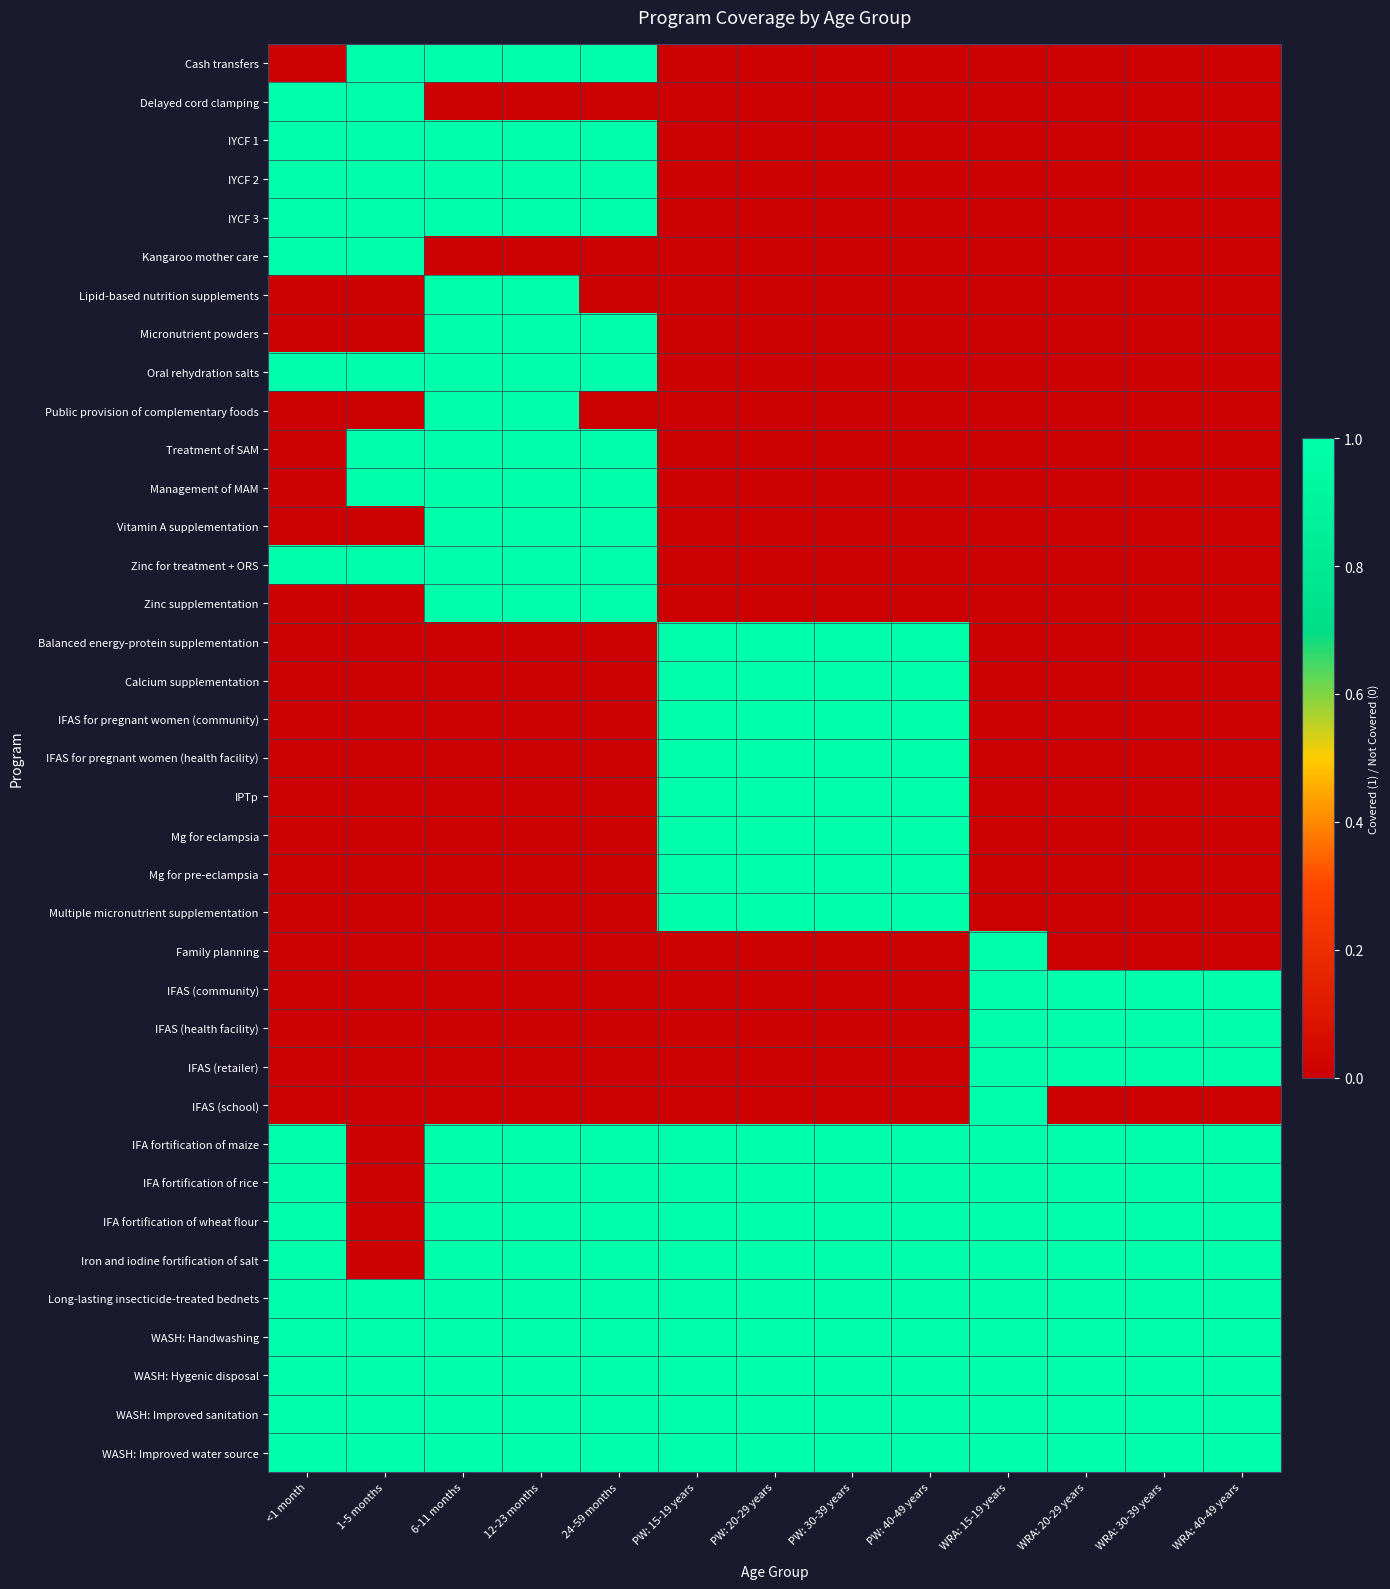

Reading left to right, list all the values displayed in this chart.

Cash transfers: <1 month=0	1-5 months=1	6-11 months=1	12-23 months=1	24-59 months=1	PW: 15-19 years=0	PW: 20-29 years=0	PW: 30-39 years=0	PW: 40-49 years=0	WRA: 15-19 years=0	WRA: 20-29 years=0	WRA: 30-39 years=0	WRA: 40-49 years=0
Delayed cord clamping: <1 month=1	1-5 months=1	6-11 months=0	12-23 months=0	24-59 months=0	PW: 15-19 years=0	PW: 20-29 years=0	PW: 30-39 years=0	PW: 40-49 years=0	WRA: 15-19 years=0	WRA: 20-29 years=0	WRA: 30-39 years=0	WRA: 40-49 years=0
IYCF 1: <1 month=1	1-5 months=1	6-11 months=1	12-23 months=1	24-59 months=1	PW: 15-19 years=0	PW: 20-29 years=0	PW: 30-39 years=0	PW: 40-49 years=0	WRA: 15-19 years=0	WRA: 20-29 years=0	WRA: 30-39 years=0	WRA: 40-49 years=0
IYCF 2: <1 month=1	1-5 months=1	6-11 months=1	12-23 months=1	24-59 months=1	PW: 15-19 years=0	PW: 20-29 years=0	PW: 30-39 years=0	PW: 40-49 years=0	WRA: 15-19 years=0	WRA: 20-29 years=0	WRA: 30-39 years=0	WRA: 40-49 years=0
IYCF 3: <1 month=1	1-5 months=1	6-11 months=1	12-23 months=1	24-59 months=1	PW: 15-19 years=0	PW: 20-29 years=0	PW: 30-39 years=0	PW: 40-49 years=0	WRA: 15-19 years=0	WRA: 20-29 years=0	WRA: 30-39 years=0	WRA: 40-49 years=0
Kangaroo mother care: <1 month=1	1-5 months=1	6-11 months=0	12-23 months=0	24-59 months=0	PW: 15-19 years=0	PW: 20-29 years=0	PW: 30-39 years=0	PW: 40-49 years=0	WRA: 15-19 years=0	WRA: 20-29 years=0	WRA: 30-39 years=0	WRA: 40-49 years=0
Lipid-based nutrition supplements: <1 month=0	1-5 months=0	6-11 months=1	12-23 months=1	24-59 months=0	PW: 15-19 years=0	PW: 20-29 years=0	PW: 30-39 years=0	PW: 40-49 years=0	WRA: 15-19 years=0	WRA: 20-29 years=0	WRA: 30-39 years=0	WRA: 40-49 years=0
Micronutrient powders: <1 month=0	1-5 months=0	6-11 months=1	12-23 months=1	24-59 months=1	PW: 15-19 years=0	PW: 20-29 years=0	PW: 30-39 years=0	PW: 40-49 years=0	WRA: 15-19 years=0	WRA: 20-29 years=0	WRA: 30-39 years=0	WRA: 40-49 years=0
Oral rehydration salts: <1 month=1	1-5 months=1	6-11 months=1	12-23 months=1	24-59 months=1	PW: 15-19 years=0	PW: 20-29 years=0	PW: 30-39 years=0	PW: 40-49 years=0	WRA: 15-19 years=0	WRA: 20-29 years=0	WRA: 30-39 years=0	WRA: 40-49 years=0
Public provision of complementary foods: <1 month=0	1-5 months=0	6-11 months=1	12-23 months=1	24-59 months=0	PW: 15-19 years=0	PW: 20-29 years=0	PW: 30-39 years=0	PW: 40-49 years=0	WRA: 15-19 years=0	WRA: 20-29 years=0	WRA: 30-39 years=0	WRA: 40-49 years=0
Treatment of SAM: <1 month=0	1-5 months=1	6-11 months=1	12-23 months=1	24-59 months=1	PW: 15-19 years=0	PW: 20-29 years=0	PW: 30-39 years=0	PW: 40-49 years=0	WRA: 15-19 years=0	WRA: 20-29 years=0	WRA: 30-39 years=0	WRA: 40-49 years=0
Management of MAM: <1 month=0	1-5 months=1	6-11 months=1	12-23 months=1	24-59 months=1	PW: 15-19 years=0	PW: 20-29 years=0	PW: 30-39 years=0	PW: 40-49 years=0	WRA: 15-19 years=0	WRA: 20-29 years=0	WRA: 30-39 years=0	WRA: 40-49 years=0
Vitamin A supplementation: <1 month=0	1-5 months=0	6-11 months=1	12-23 months=1	24-59 months=1	PW: 15-19 years=0	PW: 20-29 years=0	PW: 30-39 years=0	PW: 40-49 years=0	WRA: 15-19 years=0	WRA: 20-29 years=0	WRA: 30-39 years=0	WRA: 40-49 years=0
Zinc for treatment + ORS: <1 month=1	1-5 months=1	6-11 months=1	12-23 months=1	24-59 months=1	PW: 15-19 years=0	PW: 20-29 years=0	PW: 30-39 years=0	PW: 40-49 years=0	WRA: 15-19 years=0	WRA: 20-29 years=0	WRA: 30-39 years=0	WRA: 40-49 years=0
Zinc supplementation: <1 month=0	1-5 months=0	6-11 months=1	12-23 months=1	24-59 months=1	PW: 15-19 years=0	PW: 20-29 years=0	PW: 30-39 years=0	PW: 40-49 years=0	WRA: 15-19 years=0	WRA: 20-29 years=0	WRA: 30-39 years=0	WRA: 40-49 years=0
Balanced energy-protein supplementation: <1 month=0	1-5 months=0	6-11 months=0	12-23 months=0	24-59 months=0	PW: 15-19 years=1	PW: 20-29 years=1	PW: 30-39 years=1	PW: 40-49 years=1	WRA: 15-19 years=0	WRA: 20-29 years=0	WRA: 30-39 years=0	WRA: 40-49 years=0
Calcium supplementation: <1 month=0	1-5 months=0	6-11 months=0	12-23 months=0	24-59 months=0	PW: 15-19 years=1	PW: 20-29 years=1	PW: 30-39 years=1	PW: 40-49 years=1	WRA: 15-19 years=0	WRA: 20-29 years=0	WRA: 30-39 years=0	WRA: 40-49 years=0
IFAS for pregnant women (community): <1 month=0	1-5 months=0	6-11 months=0	12-23 months=0	24-59 months=0	PW: 15-19 years=1	PW: 20-29 years=1	PW: 30-39 years=1	PW: 40-49 years=1	WRA: 15-19 years=0	WRA: 20-29 years=0	WRA: 30-39 years=0	WRA: 40-49 years=0
IFAS for pregnant women (health facility): <1 month=0	1-5 months=0	6-11 months=0	12-23 months=0	24-59 months=0	PW: 15-19 years=1	PW: 20-29 years=1	PW: 30-39 years=1	PW: 40-49 years=1	WRA: 15-19 years=0	WRA: 20-29 years=0	WRA: 30-39 years=0	WRA: 40-49 years=0
IPTp: <1 month=0	1-5 months=0	6-11 months=0	12-23 months=0	24-59 months=0	PW: 15-19 years=1	PW: 20-29 years=1	PW: 30-39 years=1	PW: 40-49 years=1	WRA: 15-19 years=0	WRA: 20-29 years=0	WRA: 30-39 years=0	WRA: 40-49 years=0
Mg for eclampsia: <1 month=0	1-5 months=0	6-11 months=0	12-23 months=0	24-59 months=0	PW: 15-19 years=1	PW: 20-29 years=1	PW: 30-39 years=1	PW: 40-49 years=1	WRA: 15-19 years=0	WRA: 20-29 years=0	WRA: 30-39 years=0	WRA: 40-49 years=0
Mg for pre-eclampsia: <1 month=0	1-5 months=0	6-11 months=0	12-23 months=0	24-59 months=0	PW: 15-19 years=1	PW: 20-29 years=1	PW: 30-39 years=1	PW: 40-49 years=1	WRA: 15-19 years=0	WRA: 20-29 years=0	WRA: 30-39 years=0	WRA: 40-49 years=0
Multiple micronutrient supplementation: <1 month=0	1-5 months=0	6-11 months=0	12-23 months=0	24-59 months=0	PW: 15-19 years=1	PW: 20-29 years=1	PW: 30-39 years=1	PW: 40-49 years=1	WRA: 15-19 years=0	WRA: 20-29 years=0	WRA: 30-39 years=0	WRA: 40-49 years=0
Family planning: <1 month=0	1-5 months=0	6-11 months=0	12-23 months=0	24-59 months=0	PW: 15-19 years=0	PW: 20-29 years=0	PW: 30-39 years=0	PW: 40-49 years=0	WRA: 15-19 years=1	WRA: 20-29 years=0	WRA: 30-39 years=0	WRA: 40-49 years=0
IFAS (community): <1 month=0	1-5 months=0	6-11 months=0	12-23 months=0	24-59 months=0	PW: 15-19 years=0	PW: 20-29 years=0	PW: 30-39 years=0	PW: 40-49 years=0	WRA: 15-19 years=1	WRA: 20-29 years=1	WRA: 30-39 years=1	WRA: 40-49 years=1
IFAS (health facility): <1 month=0	1-5 months=0	6-11 months=0	12-23 months=0	24-59 months=0	PW: 15-19 years=0	PW: 20-29 years=0	PW: 30-39 years=0	PW: 40-49 years=0	WRA: 15-19 years=1	WRA: 20-29 years=1	WRA: 30-39 years=1	WRA: 40-49 years=1
IFAS (retailer): <1 month=0	1-5 months=0	6-11 months=0	12-23 months=0	24-59 months=0	PW: 15-19 years=0	PW: 20-29 years=0	PW: 30-39 years=0	PW: 40-49 years=0	WRA: 15-19 years=1	WRA: 20-29 years=1	WRA: 30-39 years=1	WRA: 40-49 years=1
IFAS (school): <1 month=0	1-5 months=0	6-11 months=0	12-23 months=0	24-59 months=0	PW: 15-19 years=0	PW: 20-29 years=0	PW: 30-39 years=0	PW: 40-49 years=0	WRA: 15-19 years=1	WRA: 20-29 years=0	WRA: 30-39 years=0	WRA: 40-49 years=0
IFA fortification of maize: <1 month=1	1-5 months=0	6-11 months=1	12-23 months=1	24-59 months=1	PW: 15-19 years=1	PW: 20-29 years=1	PW: 30-39 years=1	PW: 40-49 years=1	WRA: 15-19 years=1	WRA: 20-29 years=1	WRA: 30-39 years=1	WRA: 40-49 years=1
IFA fortification of rice: <1 month=1	1-5 months=0	6-11 months=1	12-23 months=1	24-59 months=1	PW: 15-19 years=1	PW: 20-29 years=1	PW: 30-39 years=1	PW: 40-49 years=1	WRA: 15-19 years=1	WRA: 20-29 years=1	WRA: 30-39 years=1	WRA: 40-49 years=1
IFA fortification of wheat flour: <1 month=1	1-5 months=0	6-11 months=1	12-23 months=1	24-59 months=1	PW: 15-19 years=1	PW: 20-29 years=1	PW: 30-39 years=1	PW: 40-49 years=1	WRA: 15-19 years=1	WRA: 20-29 years=1	WRA: 30-39 years=1	WRA: 40-49 years=1
Iron and iodine fortification of salt: <1 month=1	1-5 months=0	6-11 months=1	12-23 months=1	24-59 months=1	PW: 15-19 years=1	PW: 20-29 years=1	PW: 30-39 years=1	PW: 40-49 years=1	WRA: 15-19 years=1	WRA: 20-29 years=1	WRA: 30-39 years=1	WRA: 40-49 years=1
Long-lasting insecticide-treated bednets: <1 month=1	1-5 months=1	6-11 months=1	12-23 months=1	24-59 months=1	PW: 15-19 years=1	PW: 20-29 years=1	PW: 30-39 years=1	PW: 40-49 years=1	WRA: 15-19 years=1	WRA: 20-29 years=1	WRA: 30-39 years=1	WRA: 40-49 years=1
WASH: Handwashing: <1 month=1	1-5 months=1	6-11 months=1	12-23 months=1	24-59 months=1	PW: 15-19 years=1	PW: 20-29 years=1	PW: 30-39 years=1	PW: 40-49 years=1	WRA: 15-19 years=1	WRA: 20-29 years=1	WRA: 30-39 years=1	WRA: 40-49 years=1
WASH: Hygenic disposal: <1 month=1	1-5 months=1	6-11 months=1	12-23 months=1	24-59 months=1	PW: 15-19 years=1	PW: 20-29 years=1	PW: 30-39 years=1	PW: 40-49 years=1	WRA: 15-19 years=1	WRA: 20-29 years=1	WRA: 30-39 years=1	WRA: 40-49 years=1
WASH: Improved sanitation: <1 month=1	1-5 months=1	6-11 months=1	12-23 months=1	24-59 months=1	PW: 15-19 years=1	PW: 20-29 years=1	PW: 30-39 years=1	PW: 40-49 years=1	WRA: 15-19 years=1	WRA: 20-29 years=1	WRA: 30-39 years=1	WRA: 40-49 years=1
WASH: Improved water source: <1 month=1	1-5 months=1	6-11 months=1	12-23 months=1	24-59 months=1	PW: 15-19 years=1	PW: 20-29 years=1	PW: 30-39 years=1	PW: 40-49 years=1	WRA: 15-19 years=1	WRA: 20-29 years=1	WRA: 30-39 years=1	WRA: 40-49 years=1